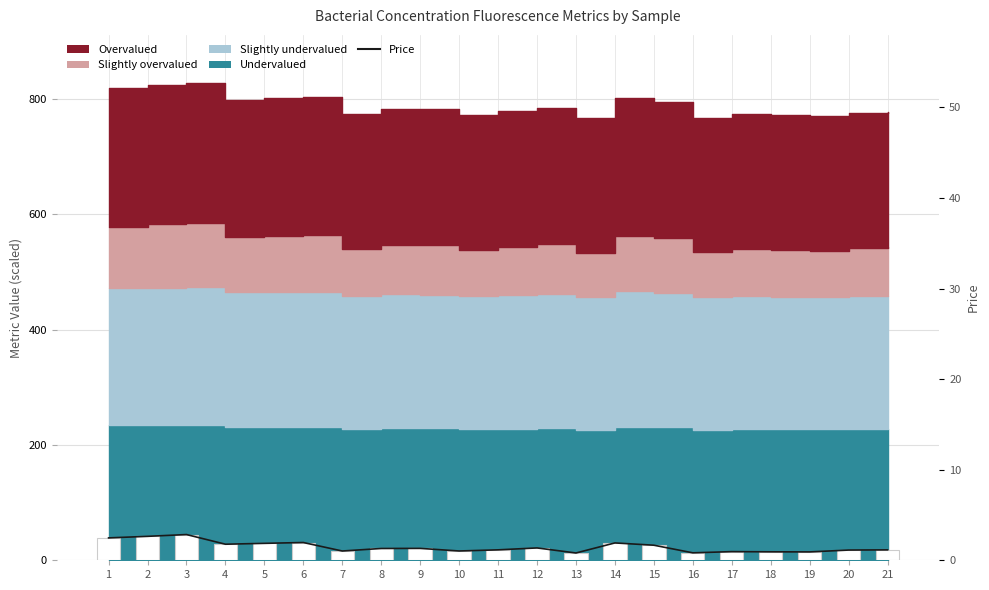

Which category has the lowest value in the Price series?

13